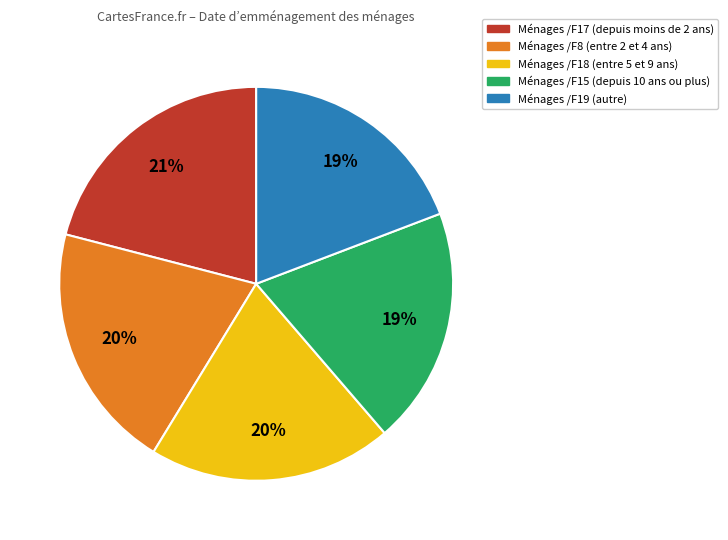

Is there a majority slice in this chart?

No